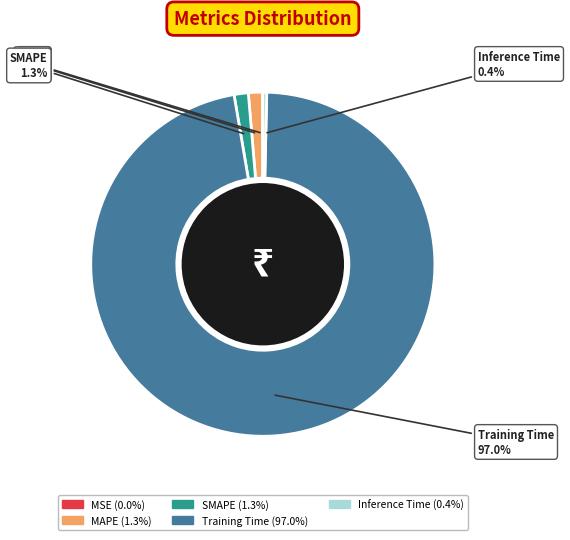

Which category has the biggest portion of the pie?

Training Time